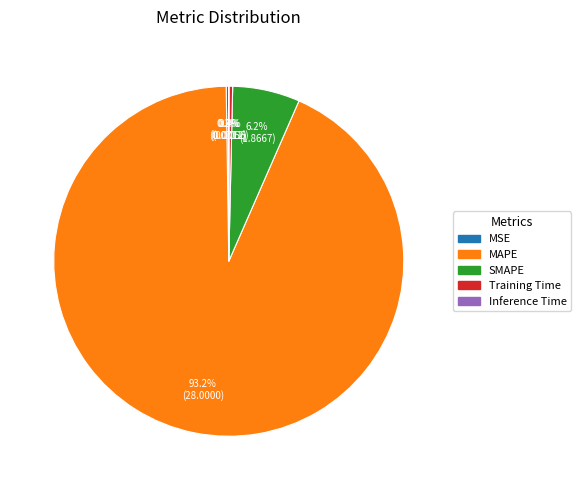

Is SMAPE the majority of the pie?

No